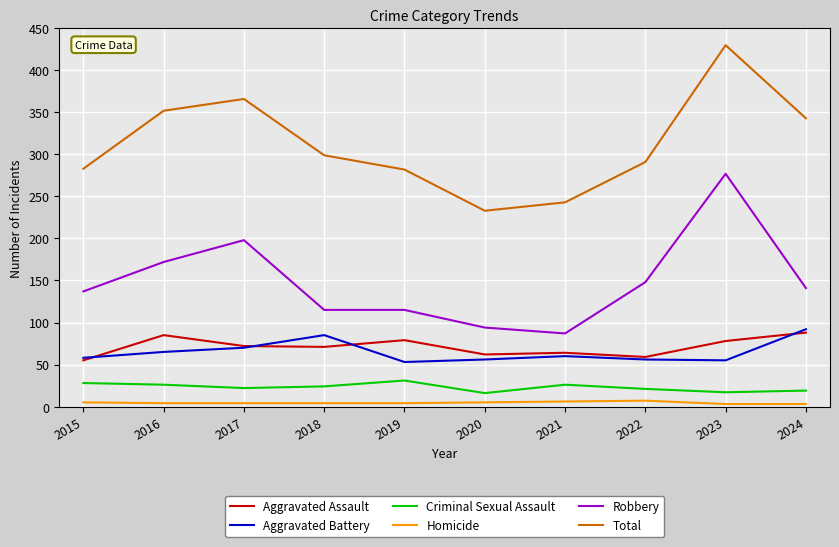

True or false: Aggravated Battery and Homicide cross at least once.

False